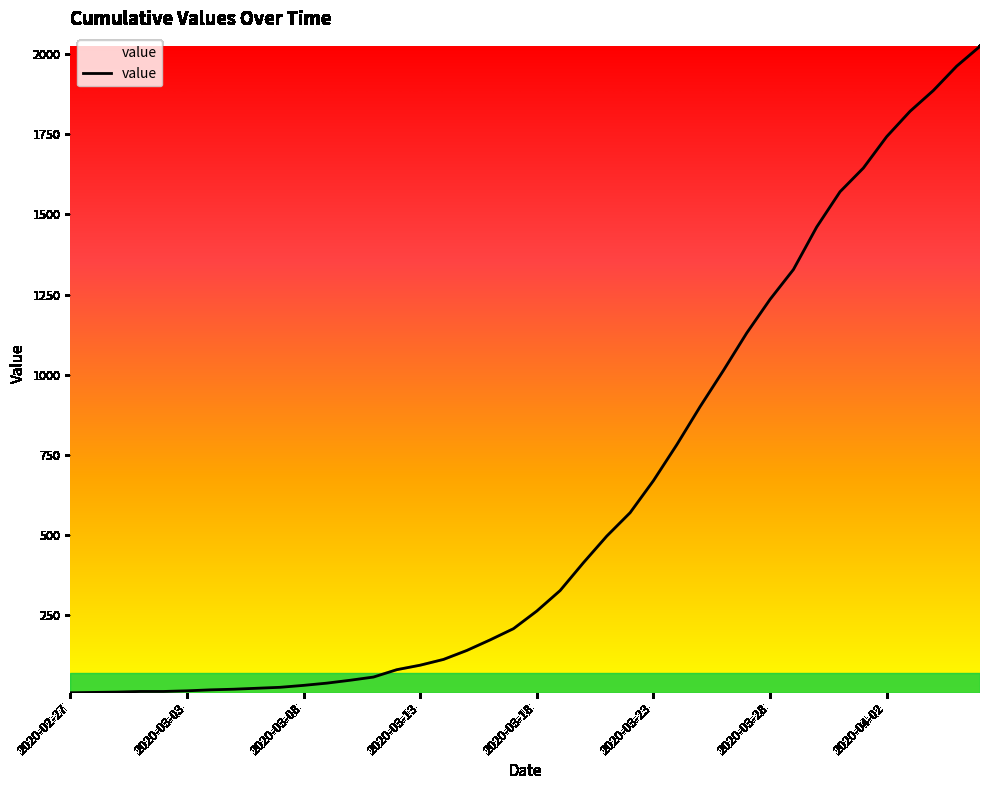

What is the maximum value shown in the chart?

2025